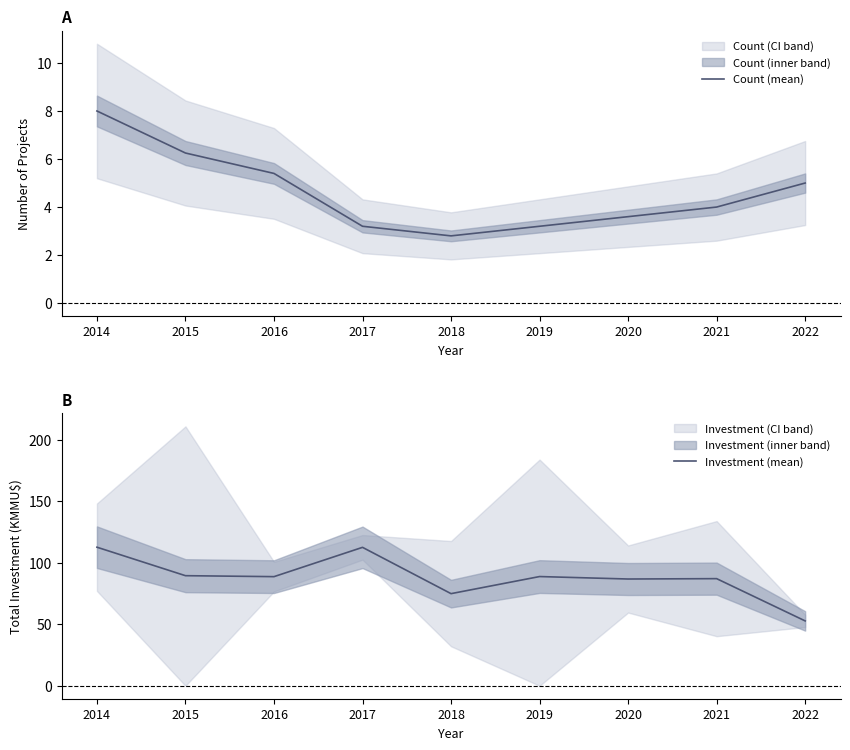

What is the average value of the Count (mean) series?

4.6